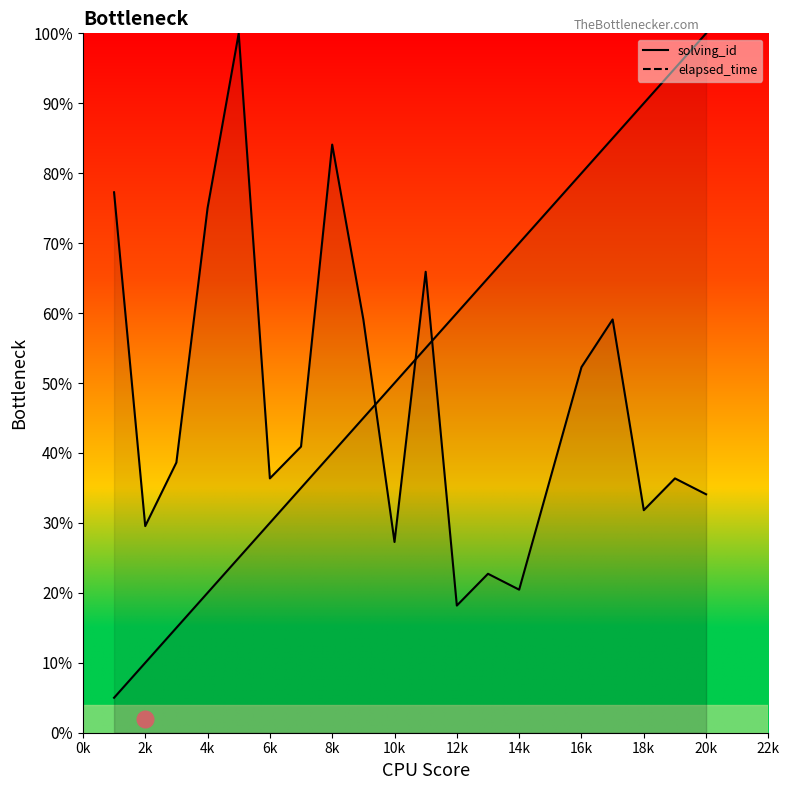

At which label does solving_id reach its peak?

20